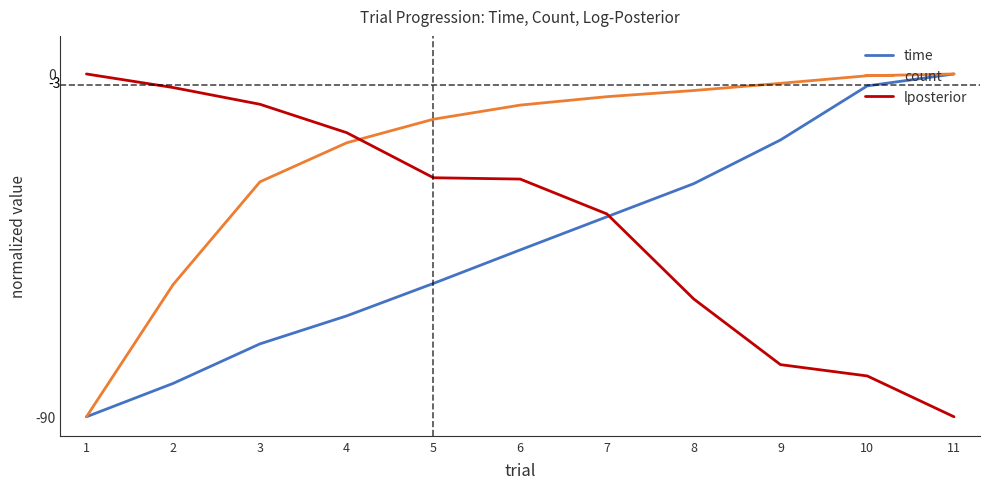

True or false: lposterior has more than 1 points higher than both neighbors.

False